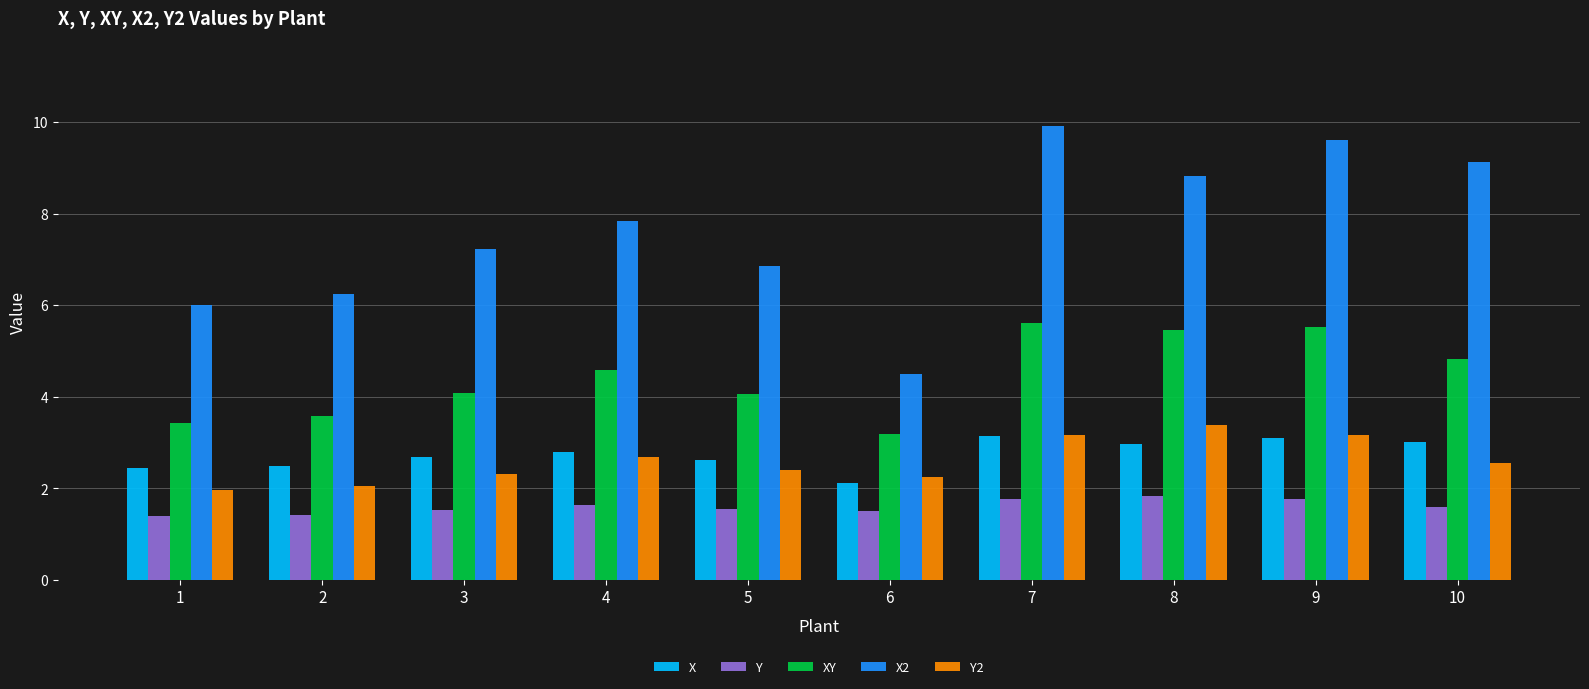

Between 1 and 4, which series saw the biggest shift?

X2